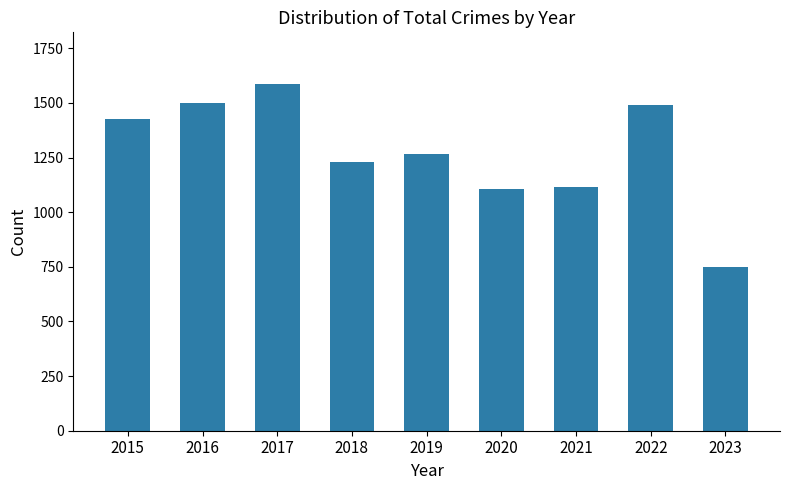

Does the chart contain any negative values?

No